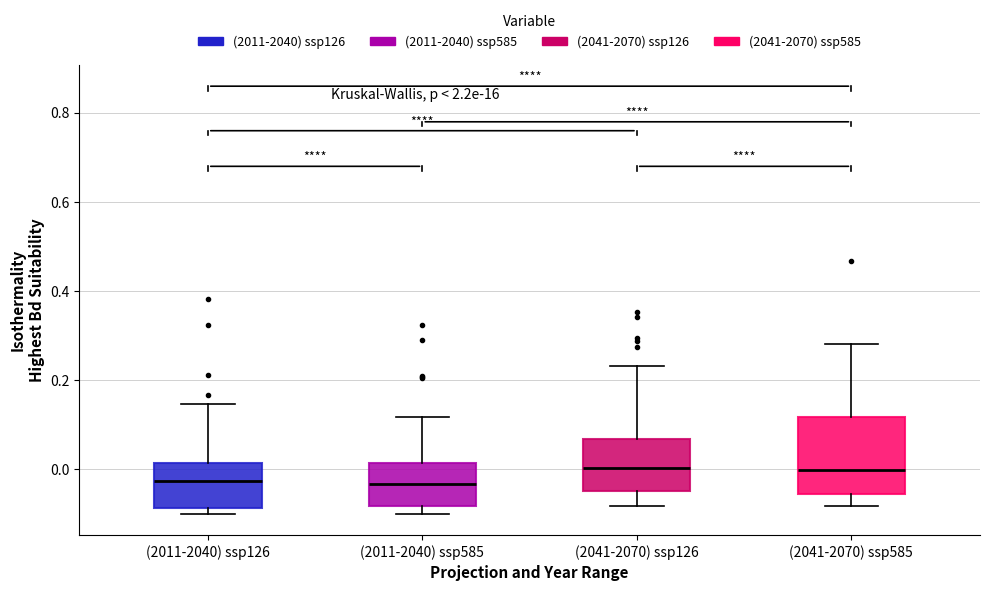

Reading left to right, transcribe this box plot: for each box, give where its median line is, the range the box spans, and where its two whiskers end, as read against the y-axis. The values are not printed on the chart, so give them approximately, as read against the axis.

(2011-2040) ssp126: median -0.02, box -0.08 to 0.02, whiskers -0.10 to 0.14
(2011-2040) ssp585: median -0.04, box -0.08 to 0.02, whiskers -0.10 to 0.12
(2041-2070) ssp126: median 0.00, box -0.04 to 0.06, whiskers -0.08 to 0.24
(2041-2070) ssp585: median 0.00, box -0.06 to 0.12, whiskers -0.08 to 0.28